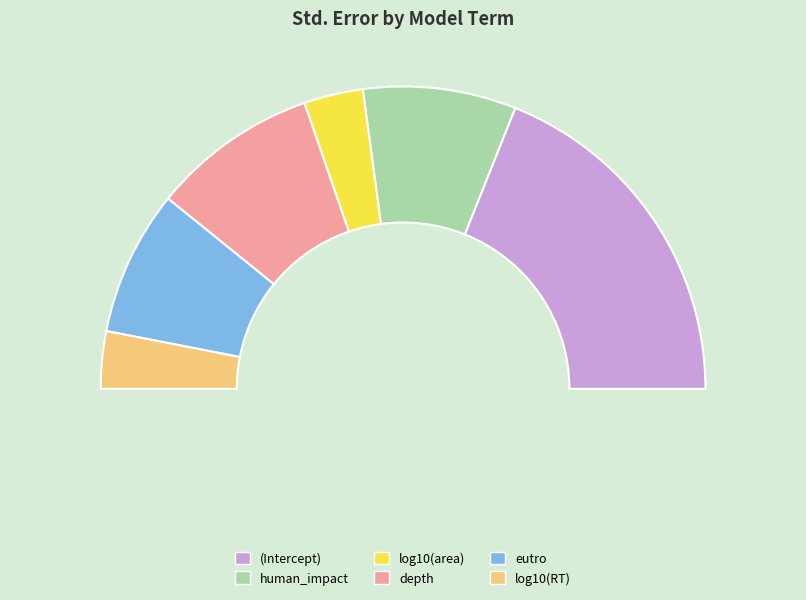

How many segments does this pie chart have?

6